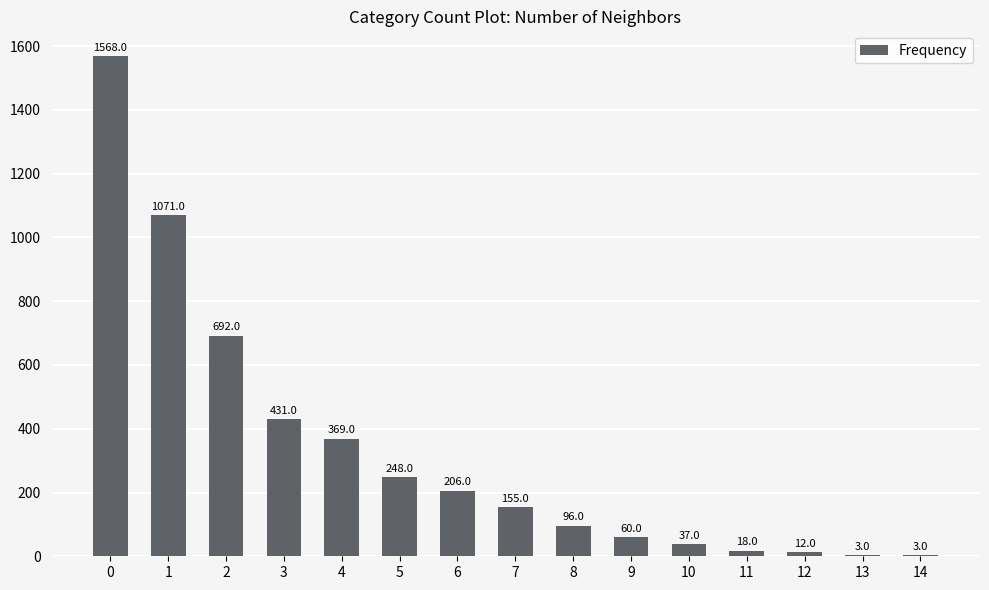

What is the greatest value displayed?

1568